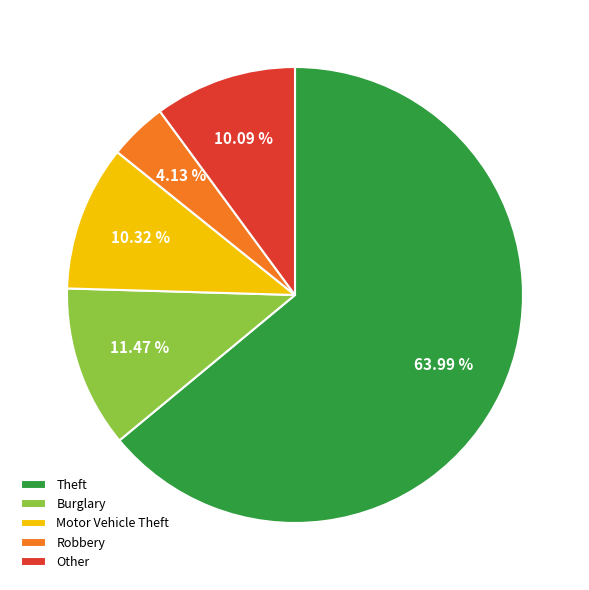

Does Burglary account for over 50% of the chart?

No